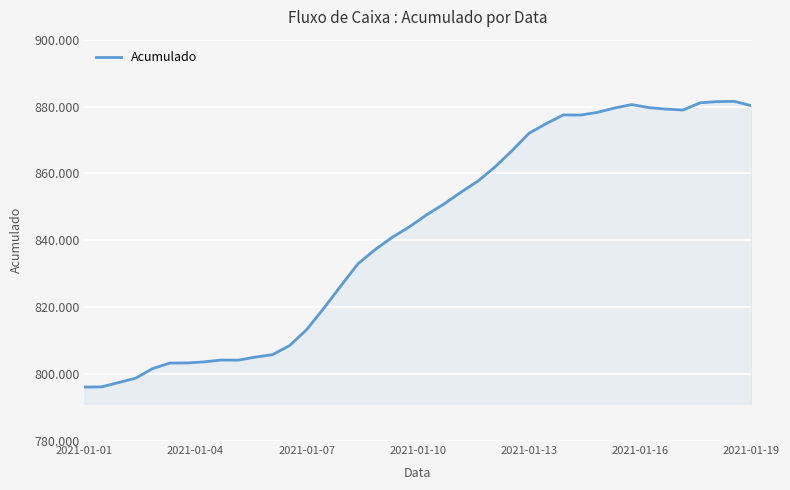

Does the chart have visible grid lines?

Yes